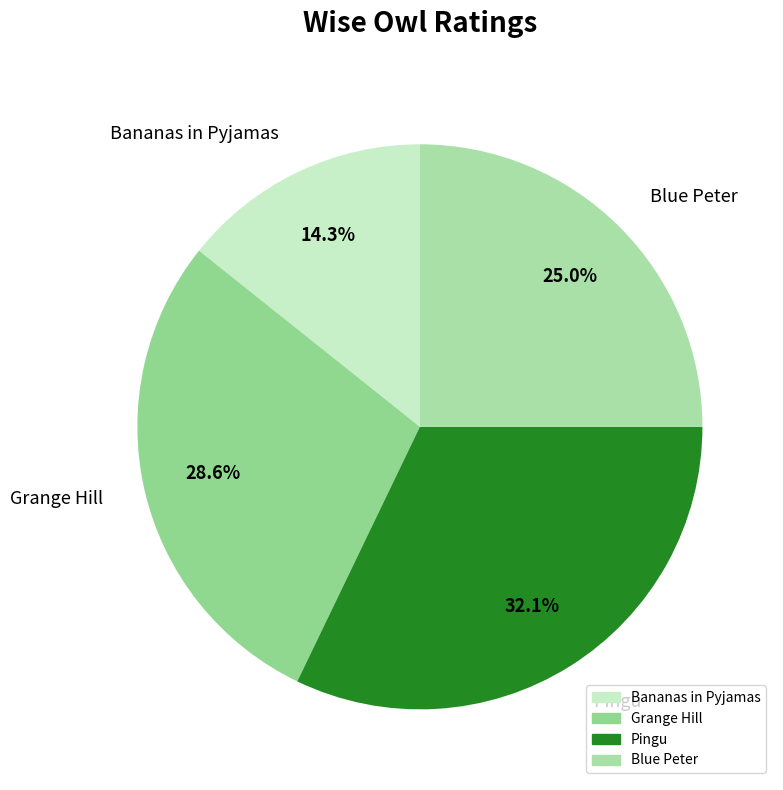

Count the number of slices in the pie.

4